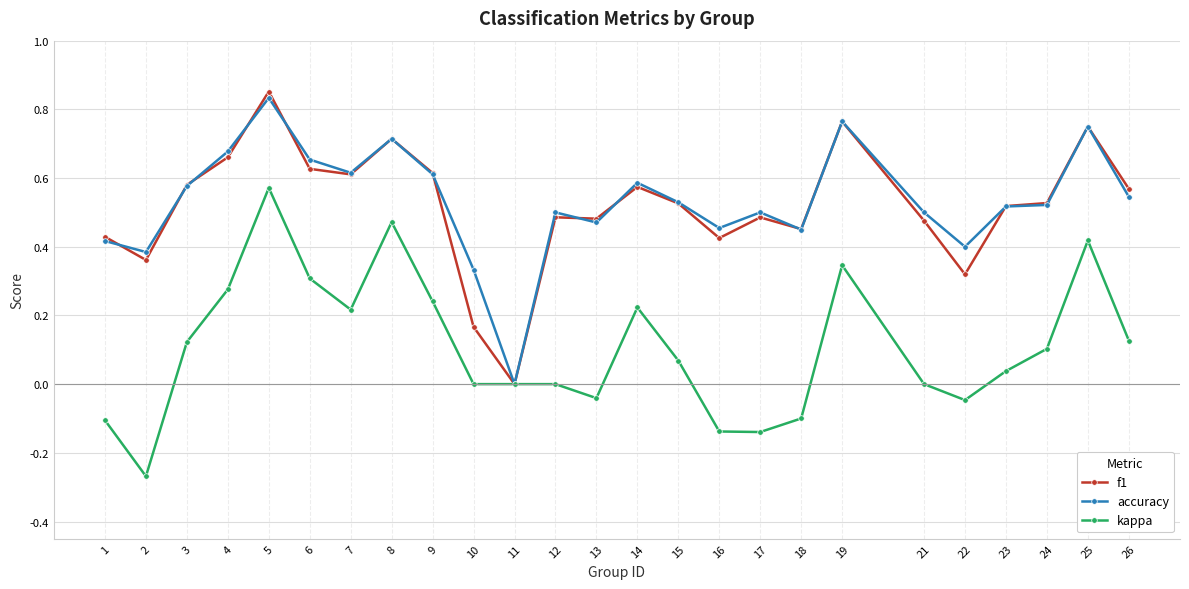

Which category has the lowest value in the f1 series?

11